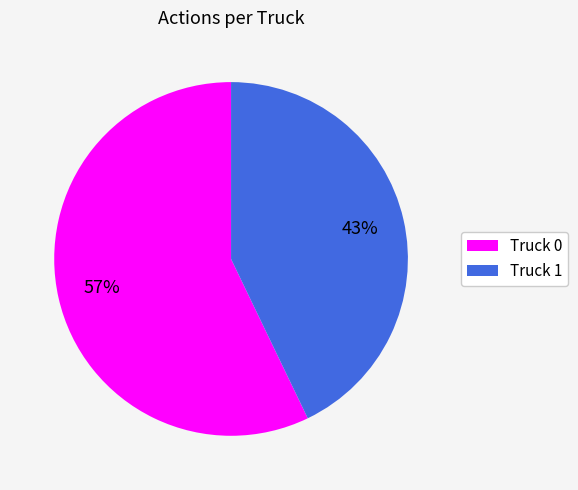

Which slice is the smallest?

Truck 1